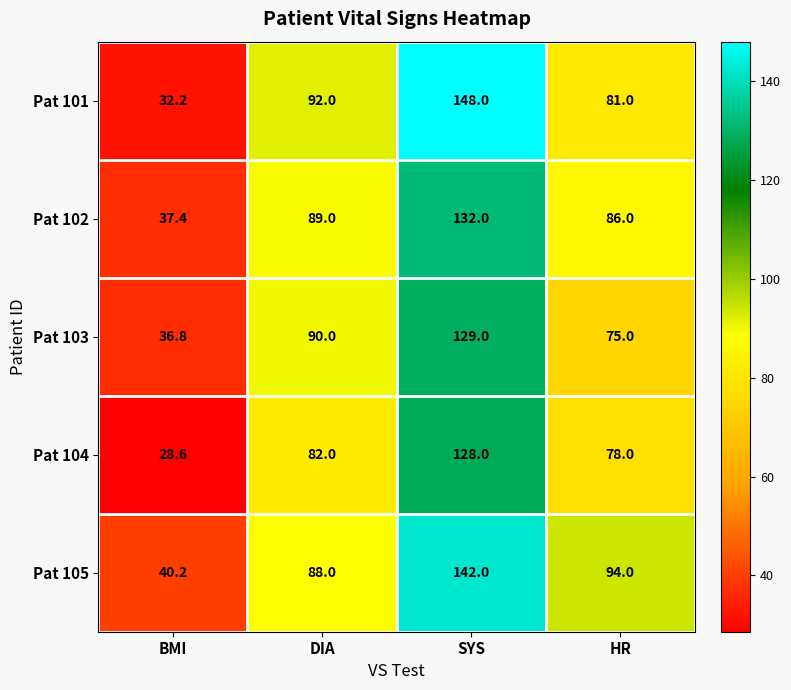

Between DIA and HR, which series saw the biggest shift?

Pat 103